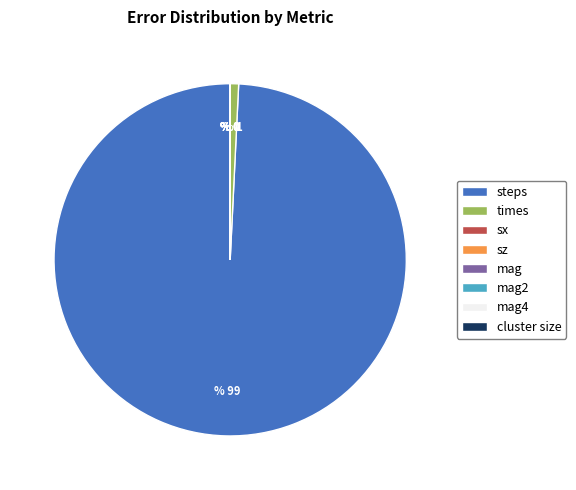

The times slice represents 1% of the pie. True or false?

True